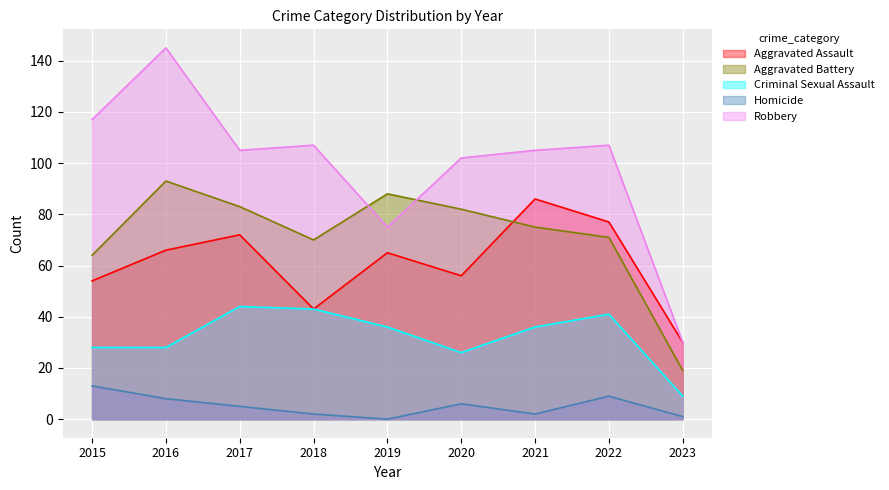

What is the difference between the Criminal Sexual Assault values at 2018 and 2023?

34